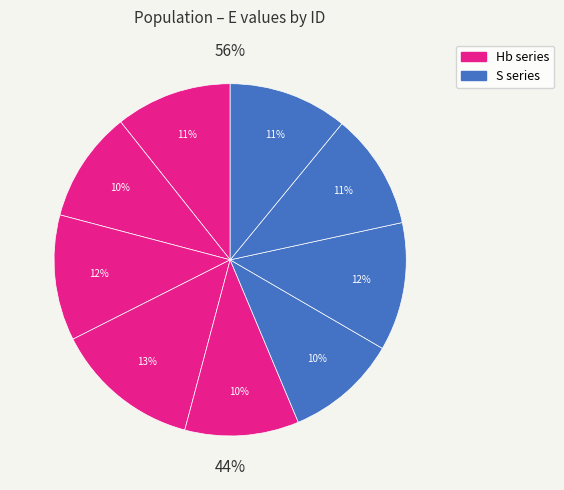

What percentage is the Hb 28 slice, to the nearest percent?

10%